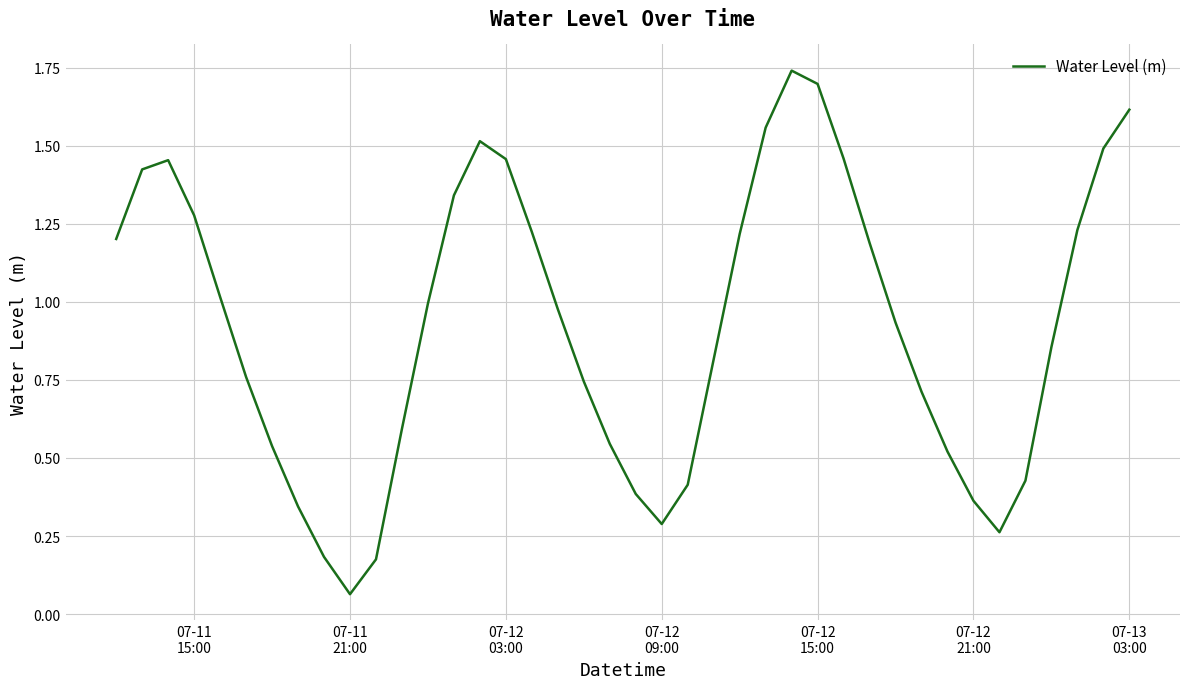

Does the chart have visible grid lines?

Yes